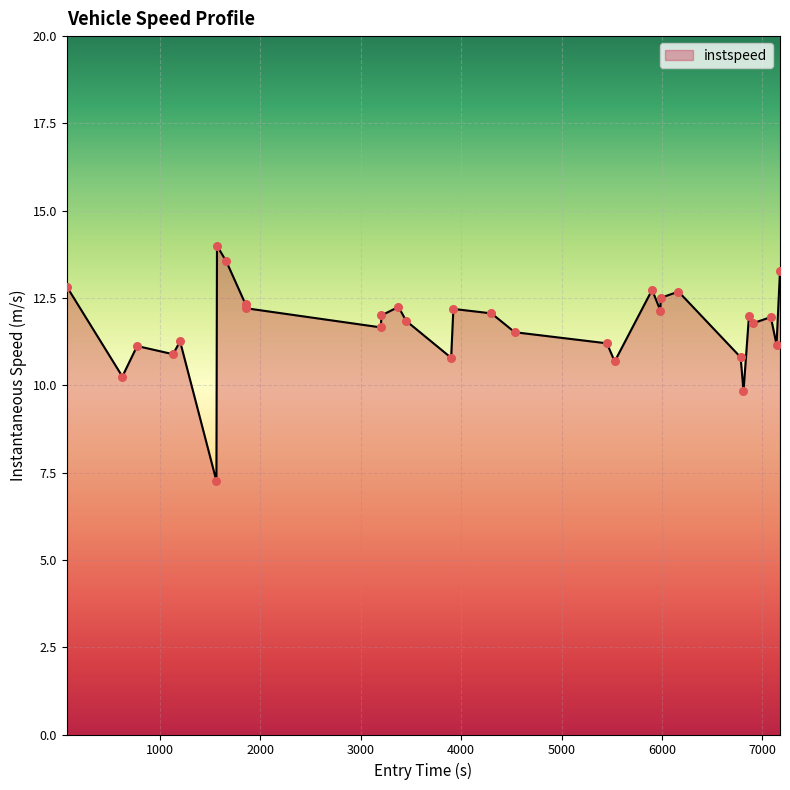

What is the difference between the maximum and minimum values?

6.7